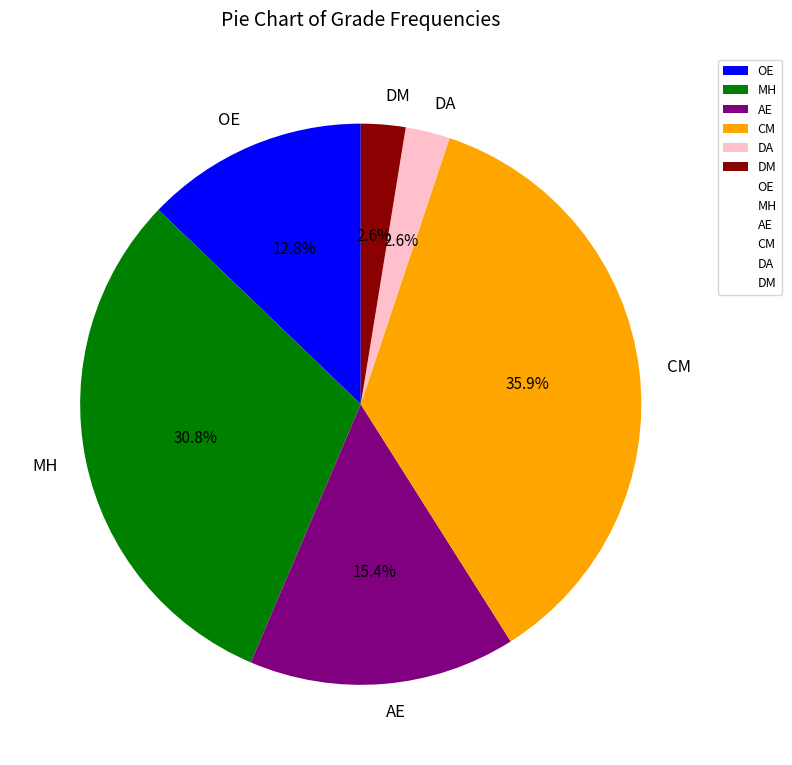

What is the largest slice in the pie chart?

CM